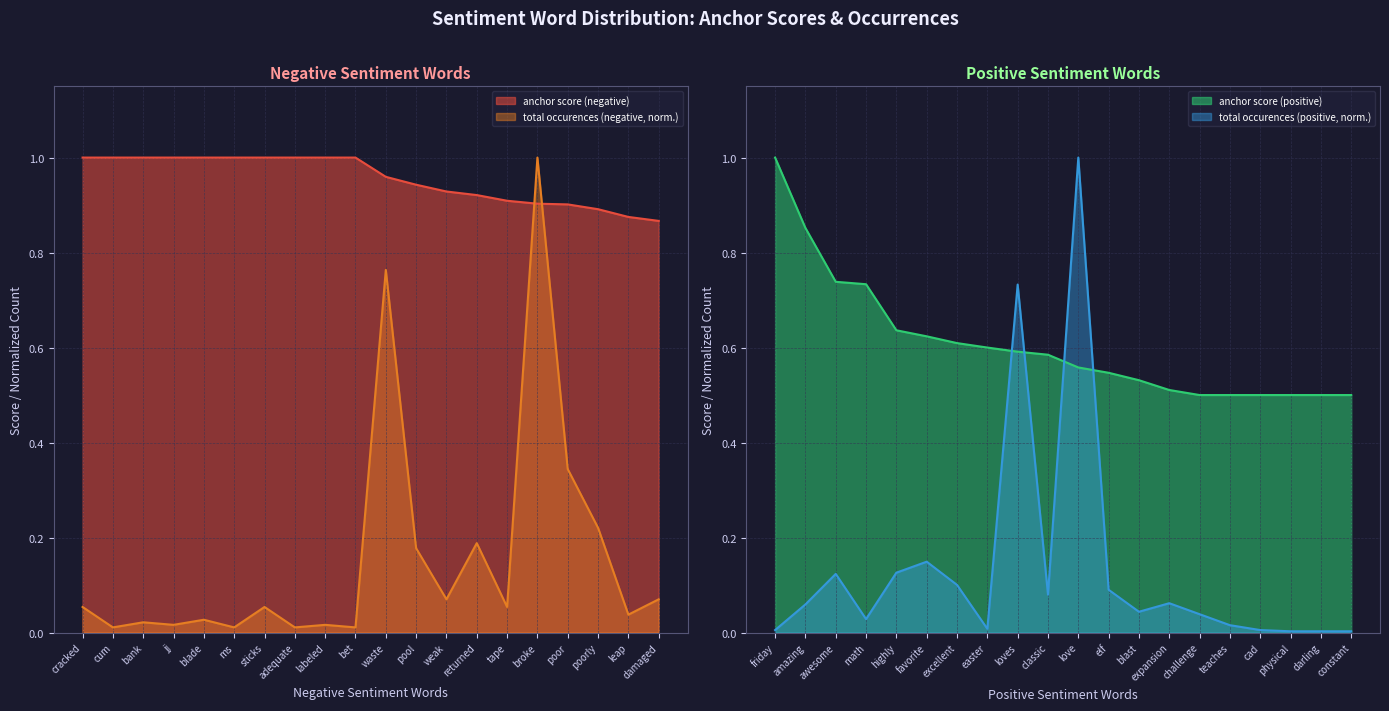

How many intersections are there between total occurences (positive) and anchor score (positive)?

4